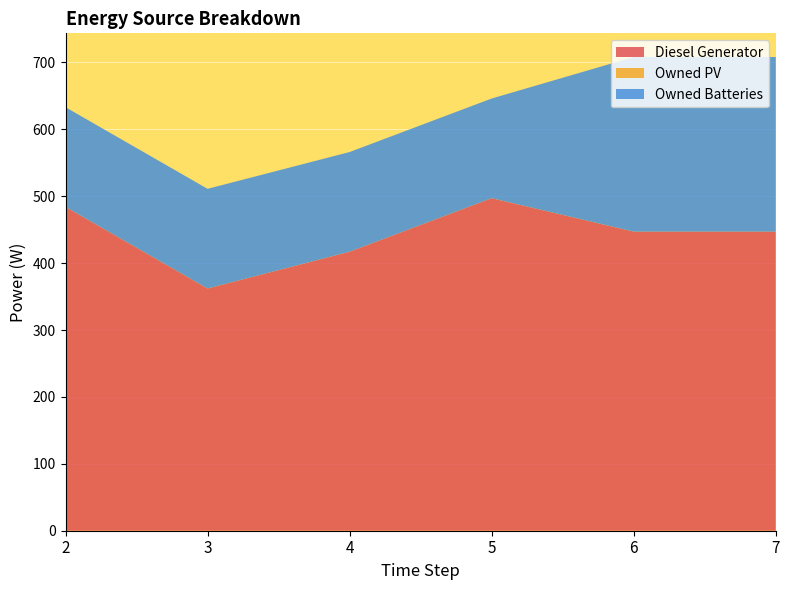

Reading left to right, what are all the values shown in this chart?

Diesel Generator: 2=484	3=362	4=417	5=497	6=447	7=447
Owned PV: 2=0	3=0	4=0	5=0	6=0	7=0
Owned Batteries: 2=149	3=149	4=149	5=149	6=261	7=261